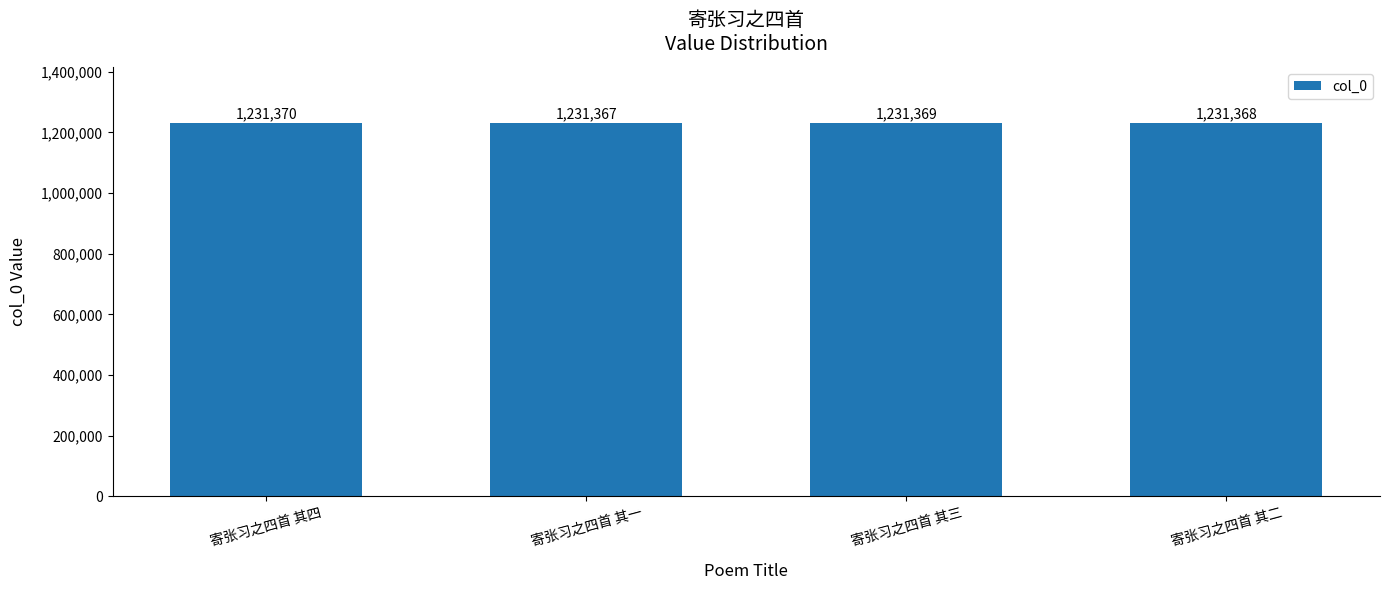

The value at 寄张习之四首 其三 is 1767728. True or false?

False